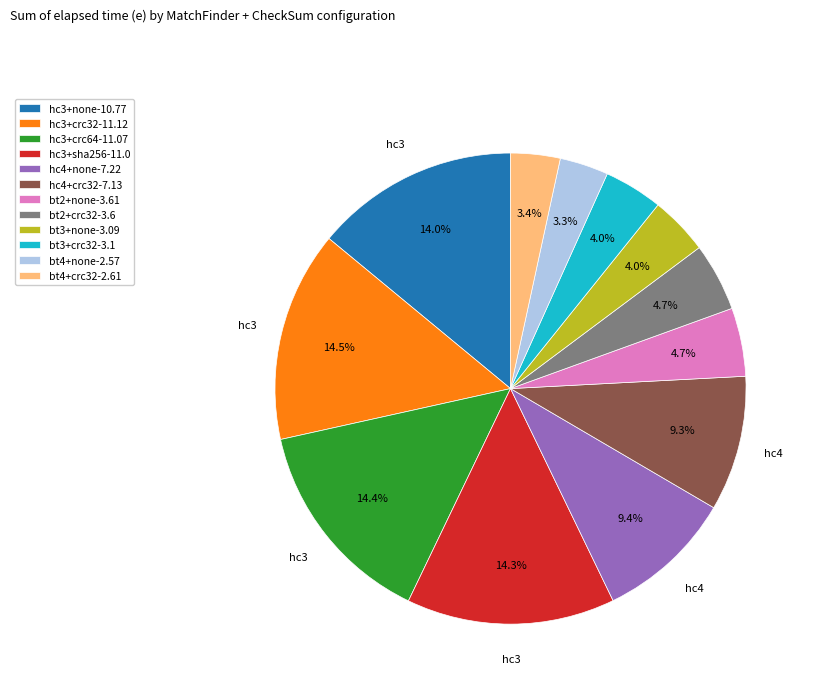

The hc3+sha256 slice represents 23% of the pie. True or false?

False